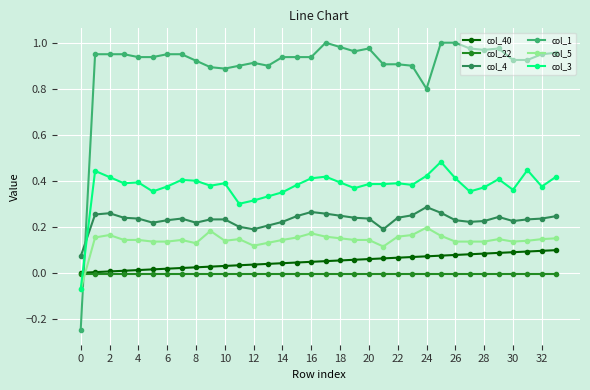

Which series has the widest spread of values?

col_1